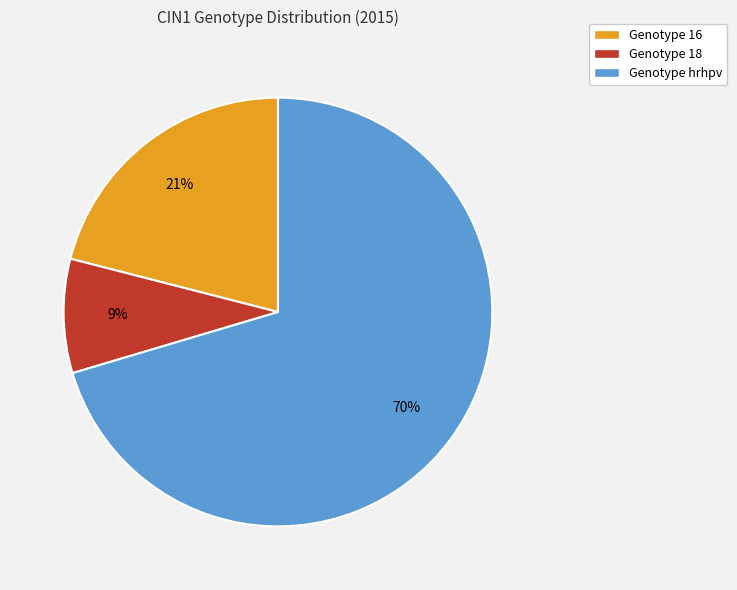

How many segments does this pie chart have?

3